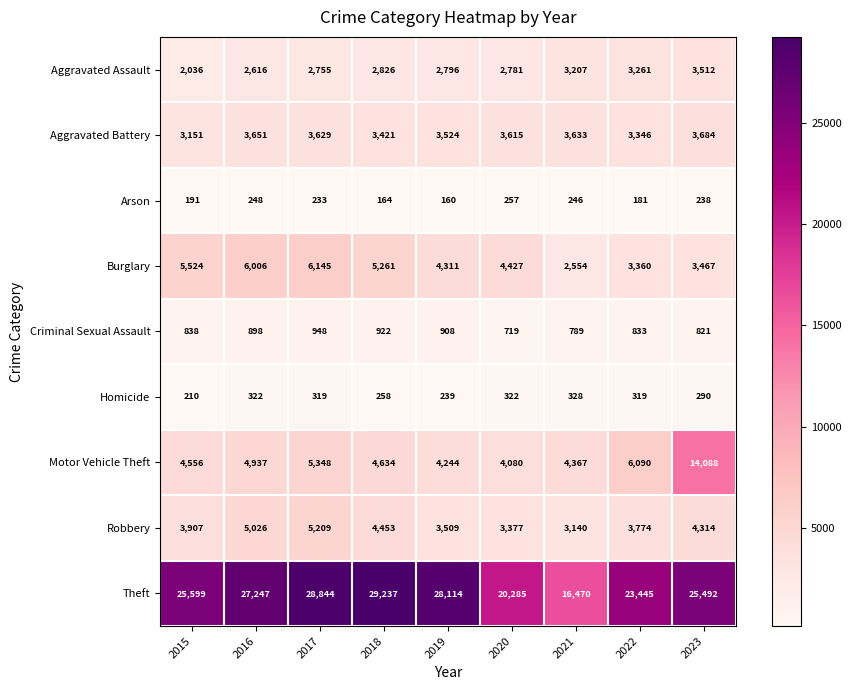

What is the total value across all series at 2019?

47805